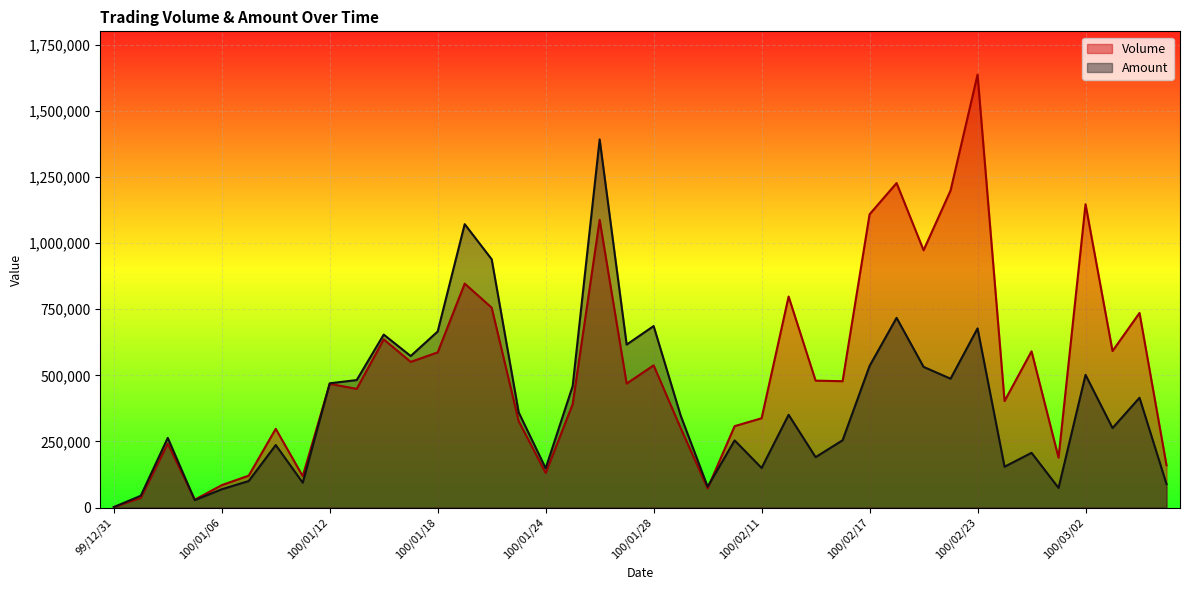

Which series has the widest spread of values?

Volume